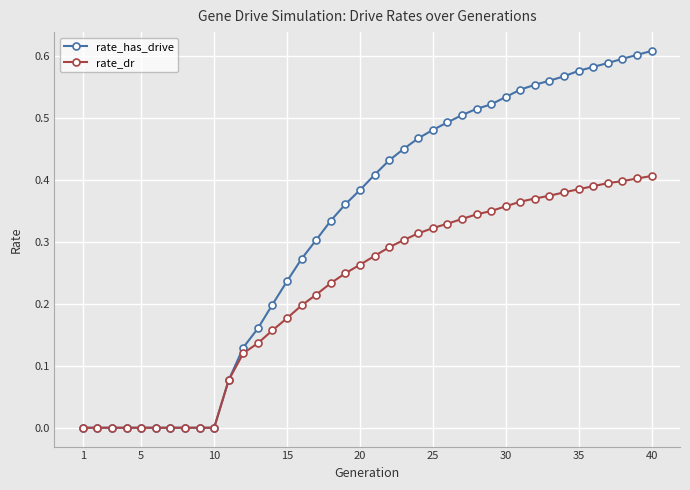

List the series in order of their overall mean, lowest first.

rate_dr, rate_has_drive